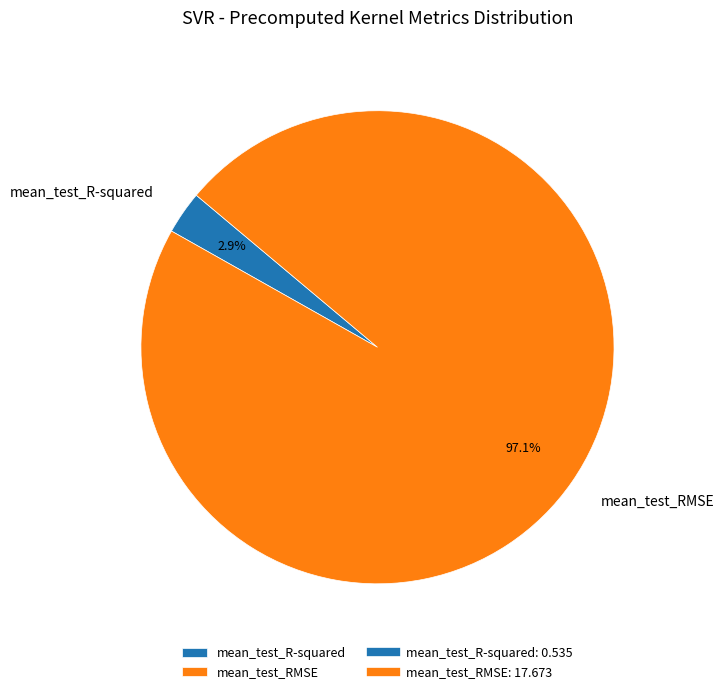

Does mean_test_RMSE account for over 50% of the chart?

Yes